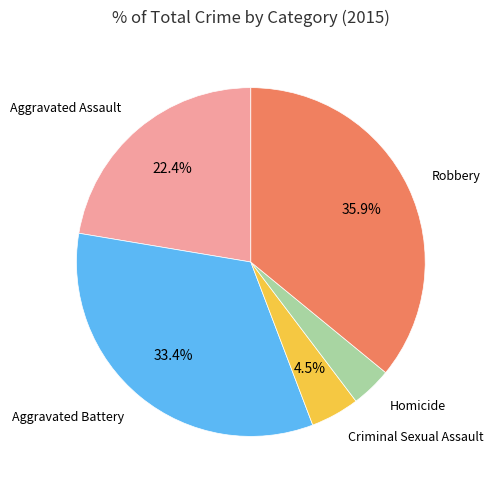

The Aggravated Battery slice represents 48% of the pie. True or false?

False